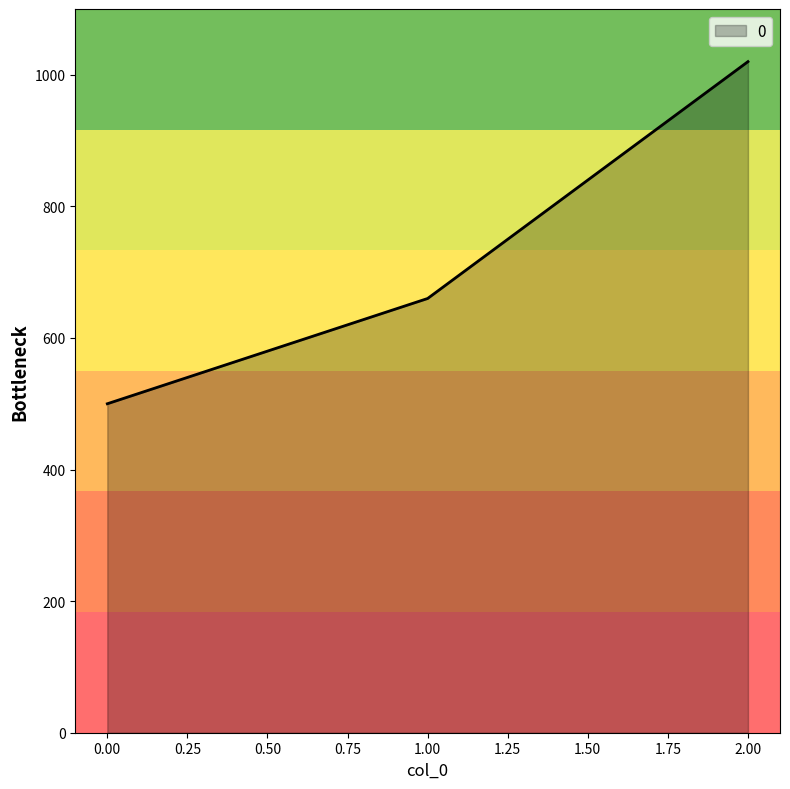

What is the sum of all values?

2180